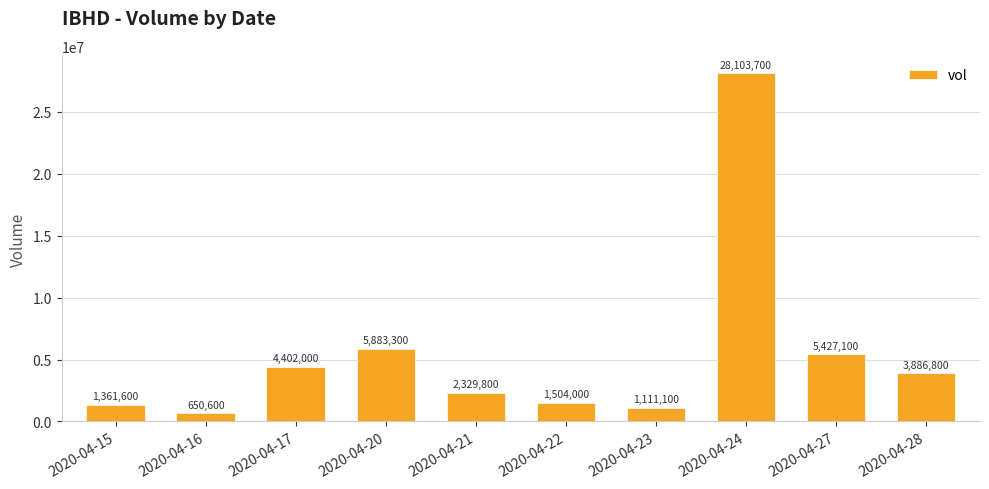

The value at 2020-04-15 is 1361600. True or false?

True